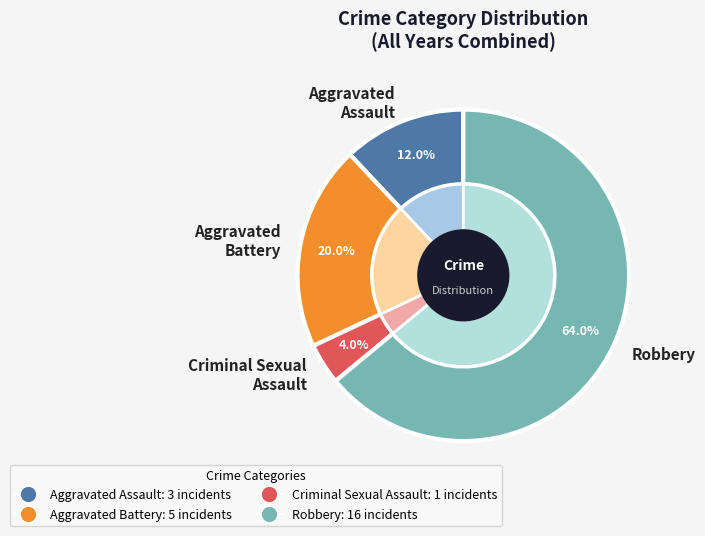

Is it true that Robbery (2015) is 31% of the pie?

False